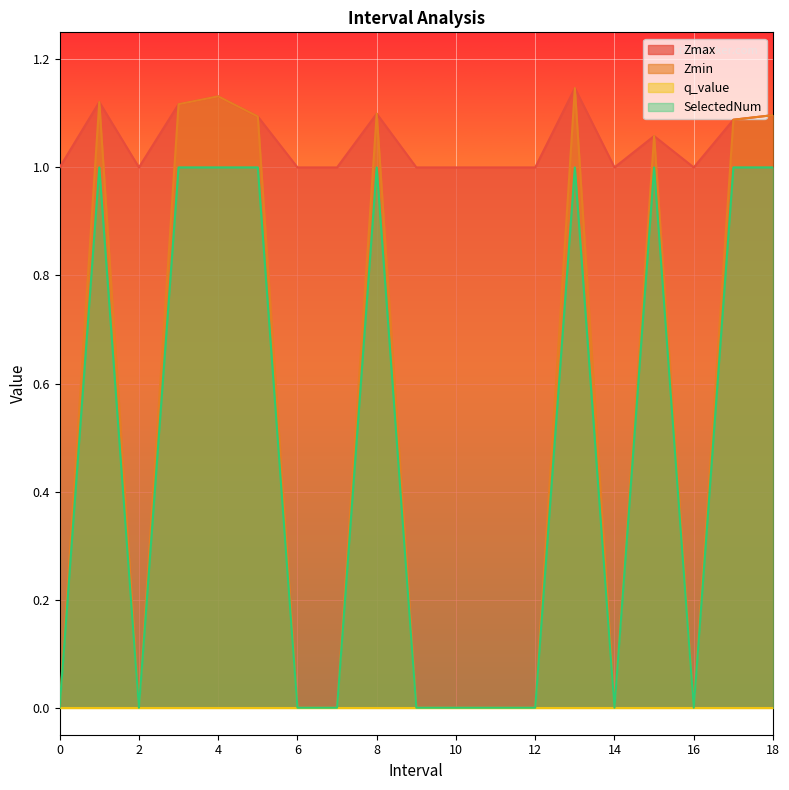

Between 2 and 4.0, which series saw the biggest shift?

Zmin